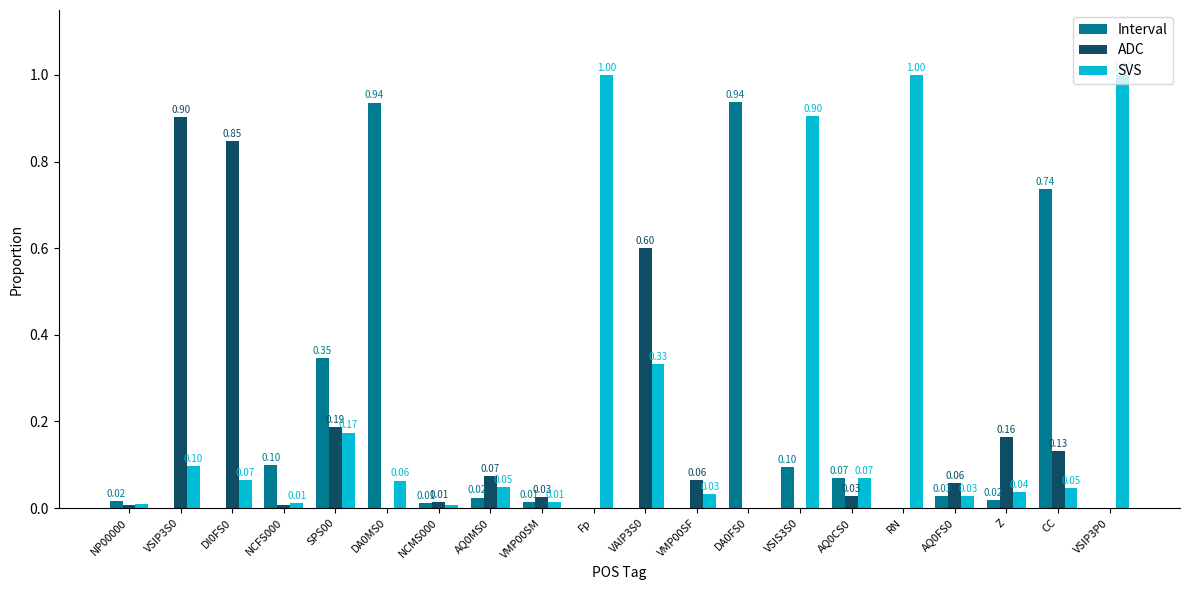

True or false: ADC has a value of 0.0 at Fp.

True